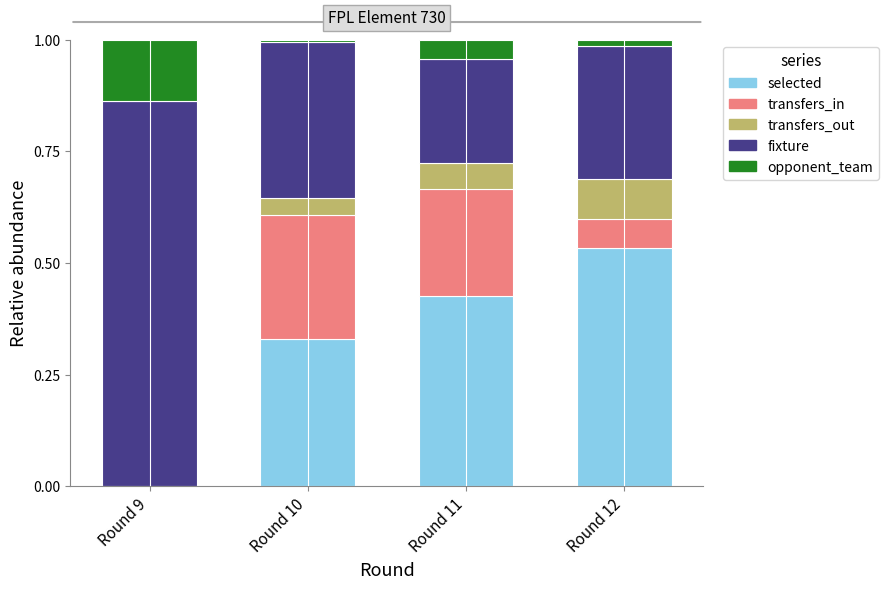

Is it true that selected equals 0.3 at Round 10?

True